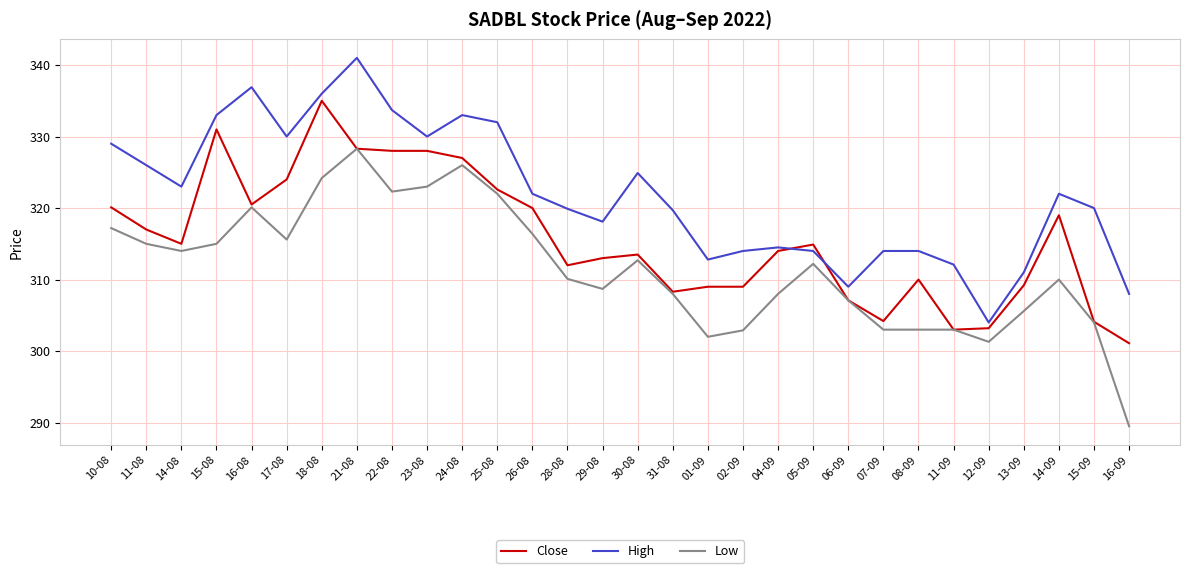

List the series in order of their peak value, highest first.

High, Close, Low